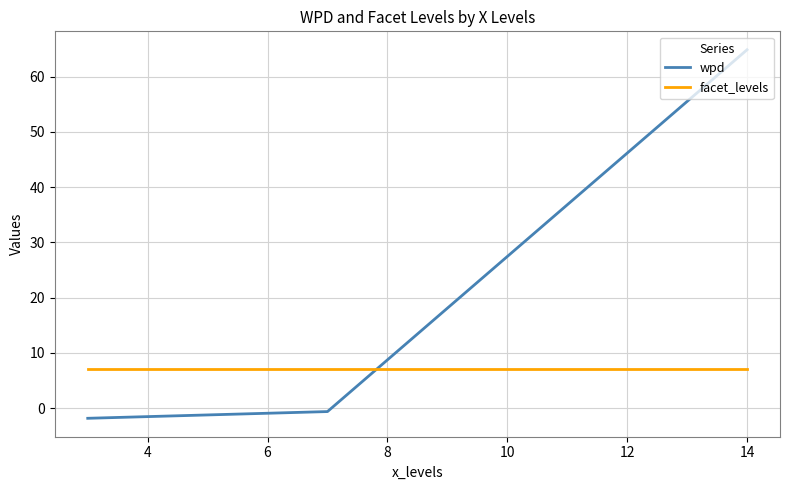

What is the maximum value shown in the chart?

64.9